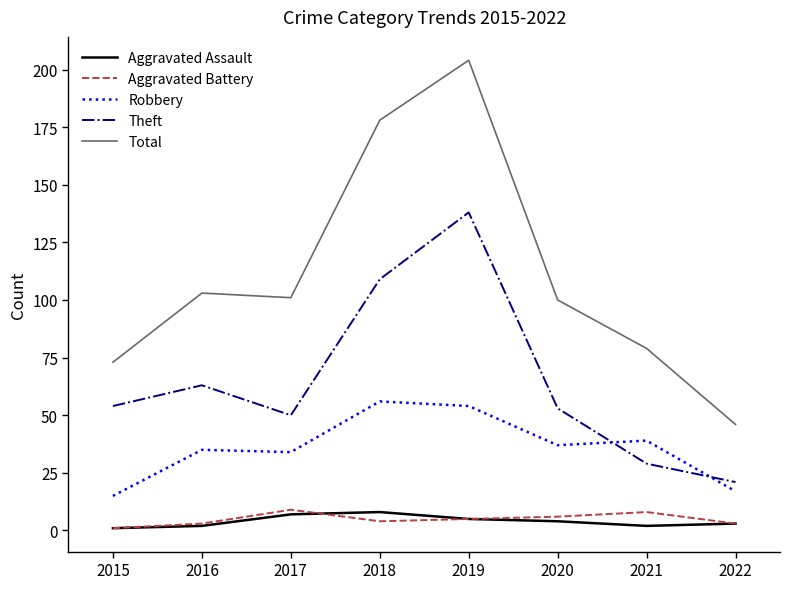

True or false: Robbery and Aggravated Battery intersect in this chart.

False